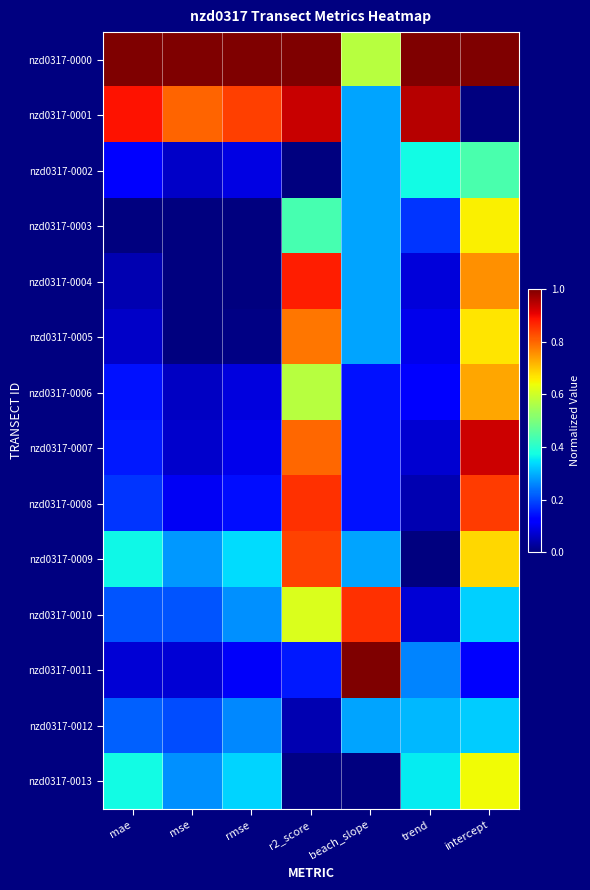

At how many categories does at least one series exceed 0?

7